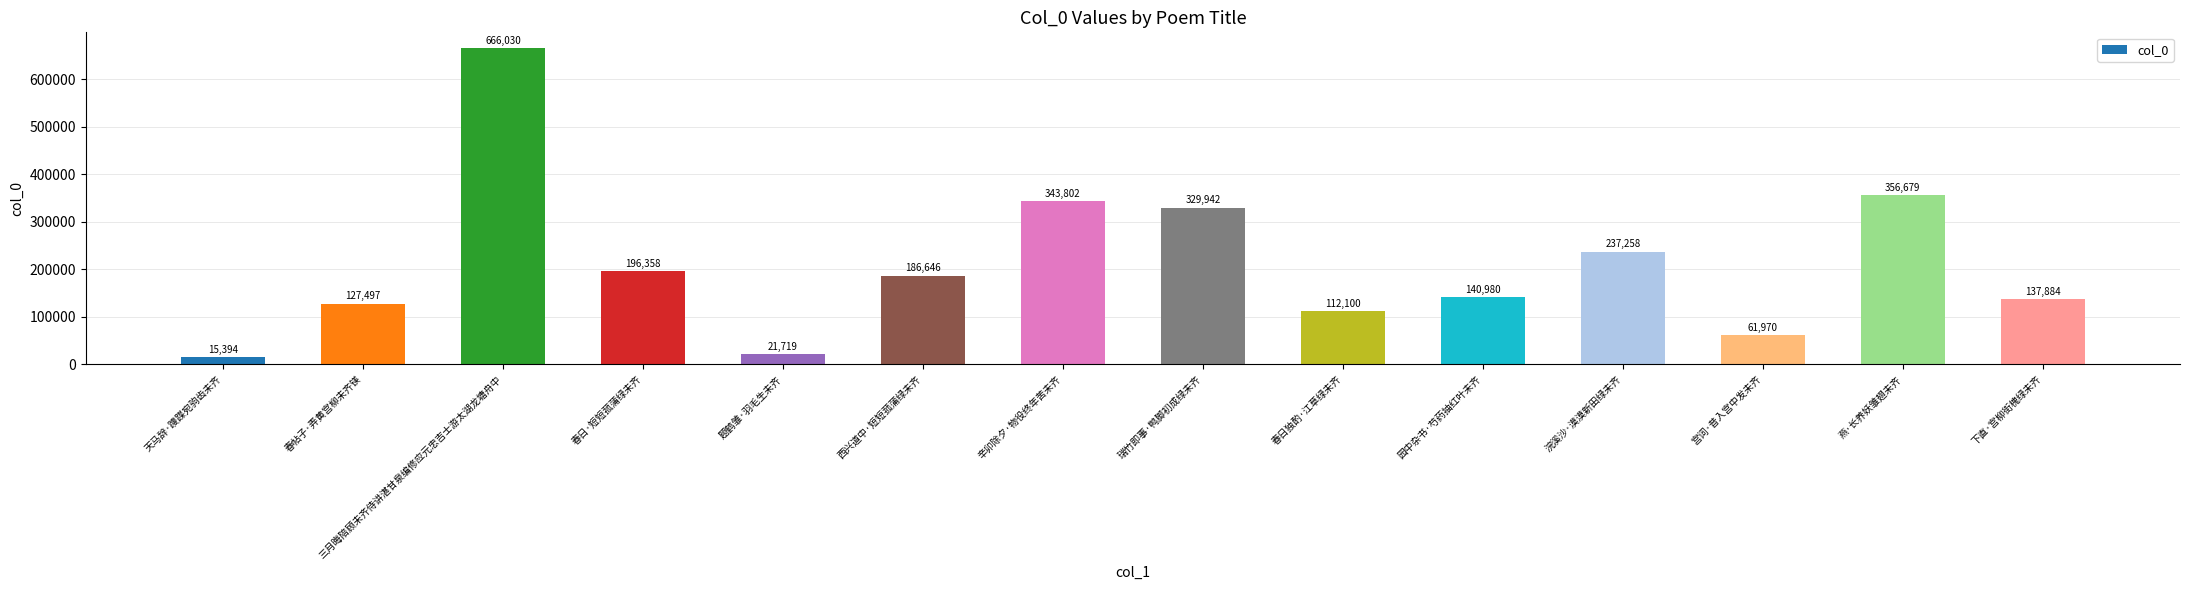

Is it true that the value at 春日独酌·江草绿未齐 is 68775?

False